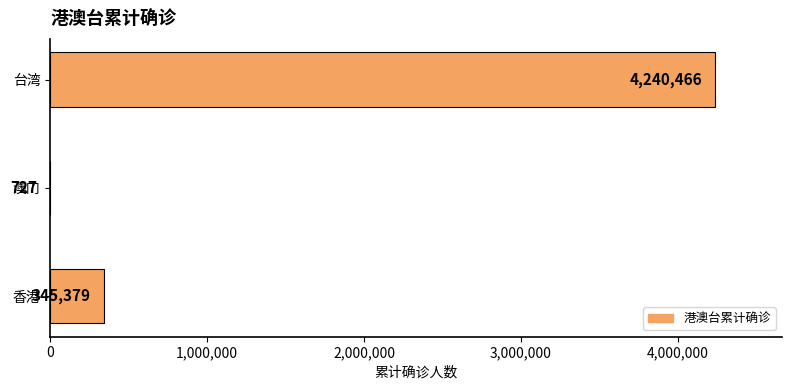

The value at 台湾 is 7378278. True or false?

False